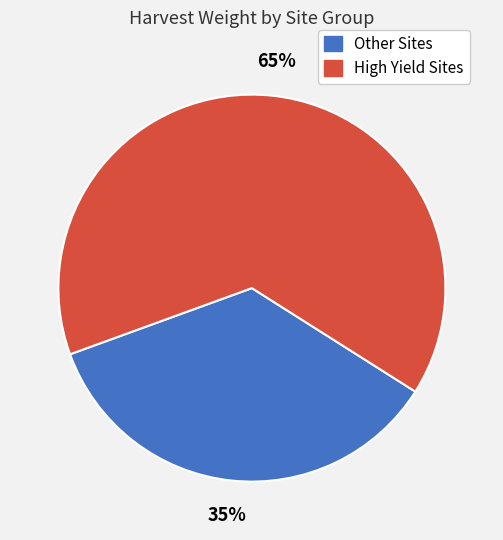

What is the ratio of the value at Other Sites to the value at High Yield Sites?

0.5